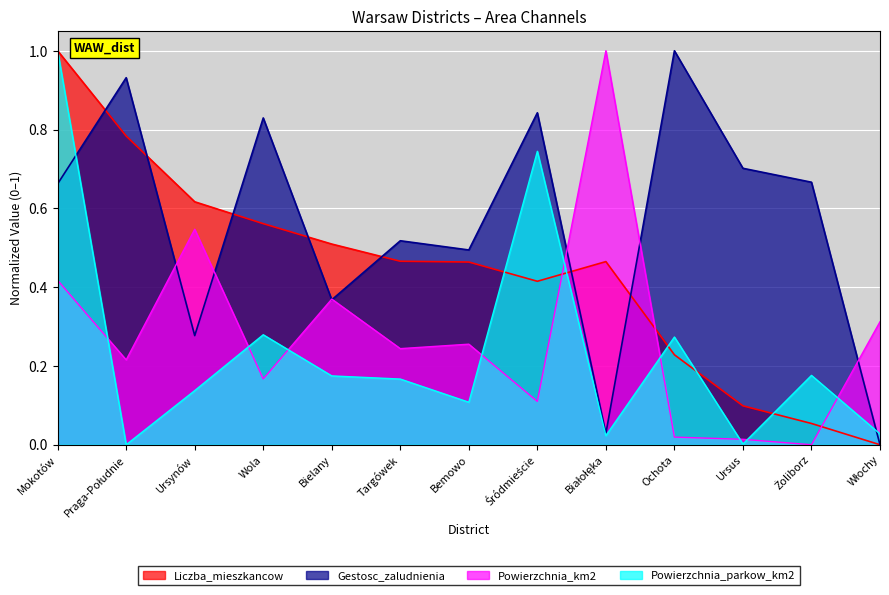

At which category does the chart reach its peak across all series?

Mokotów